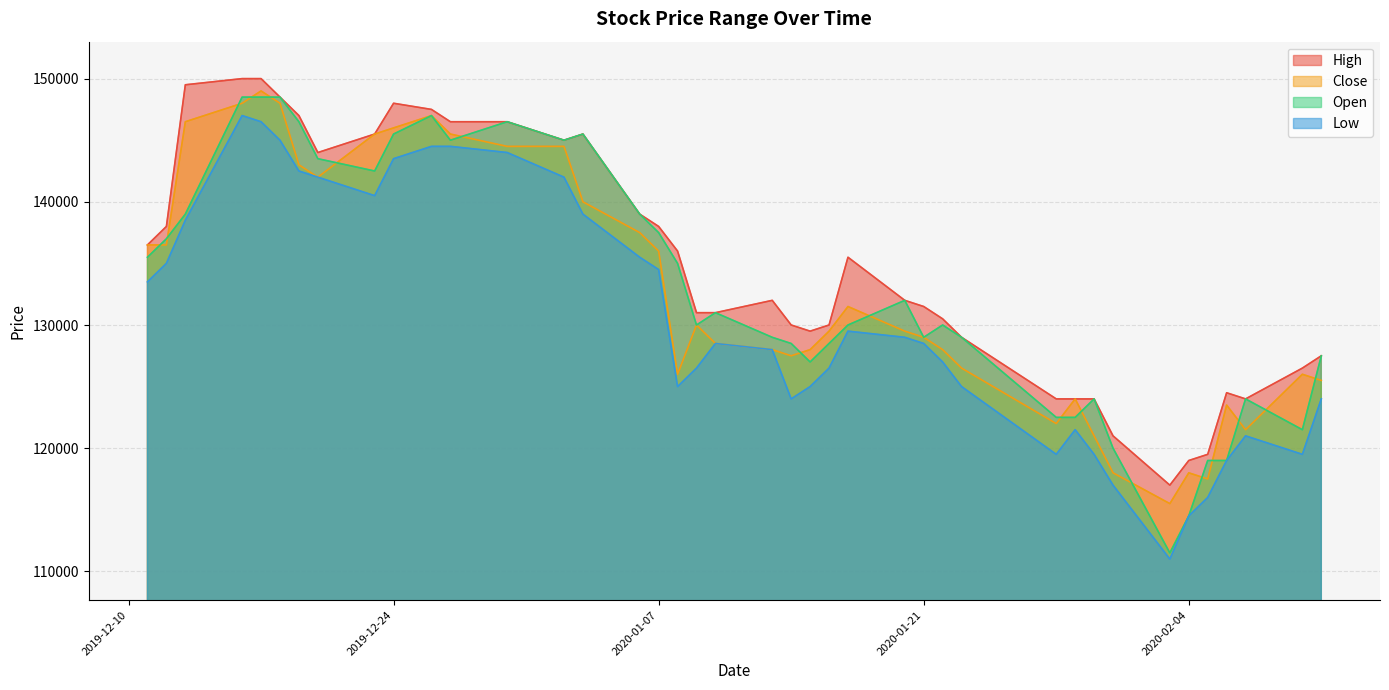

Does the chart have visible grid lines?

Yes